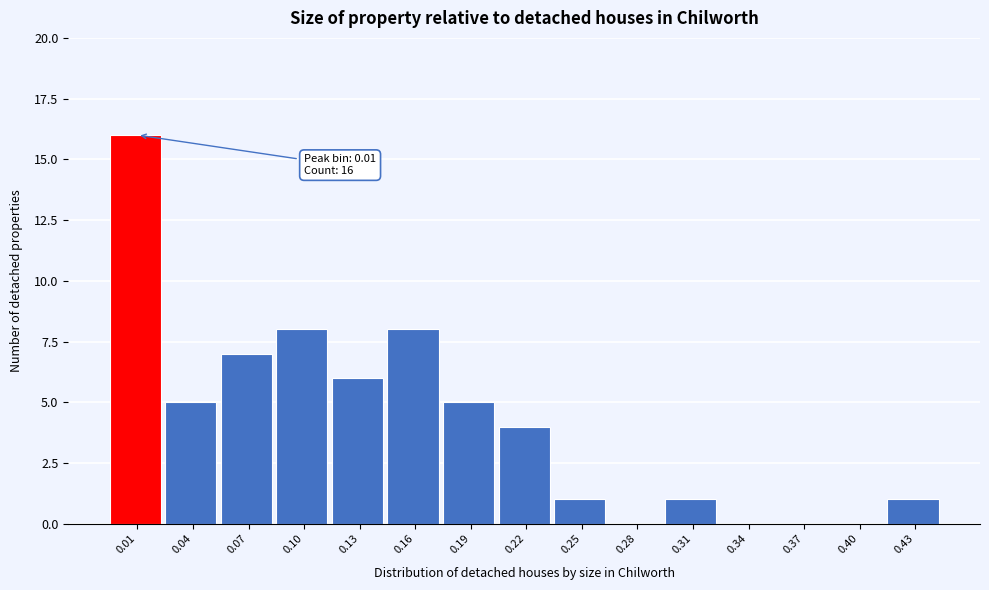

Reading right to left, extract all data points from this chart.

0.43=1	0.40=0	0.37=0	0.34=0	0.31=1	0.28=0	0.25=1	0.22=4	0.19=5	0.16=8	0.13=6	0.10=8	0.07=7	0.04=5	0.01=16